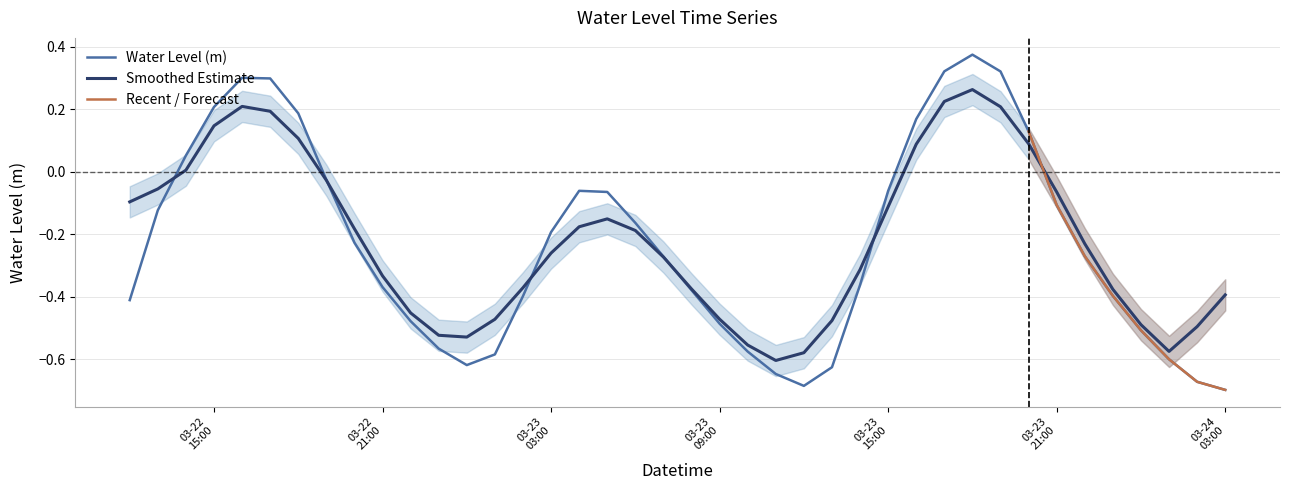

Which label corresponds to the largest value in the chart?

2025-03-23 18:00:00